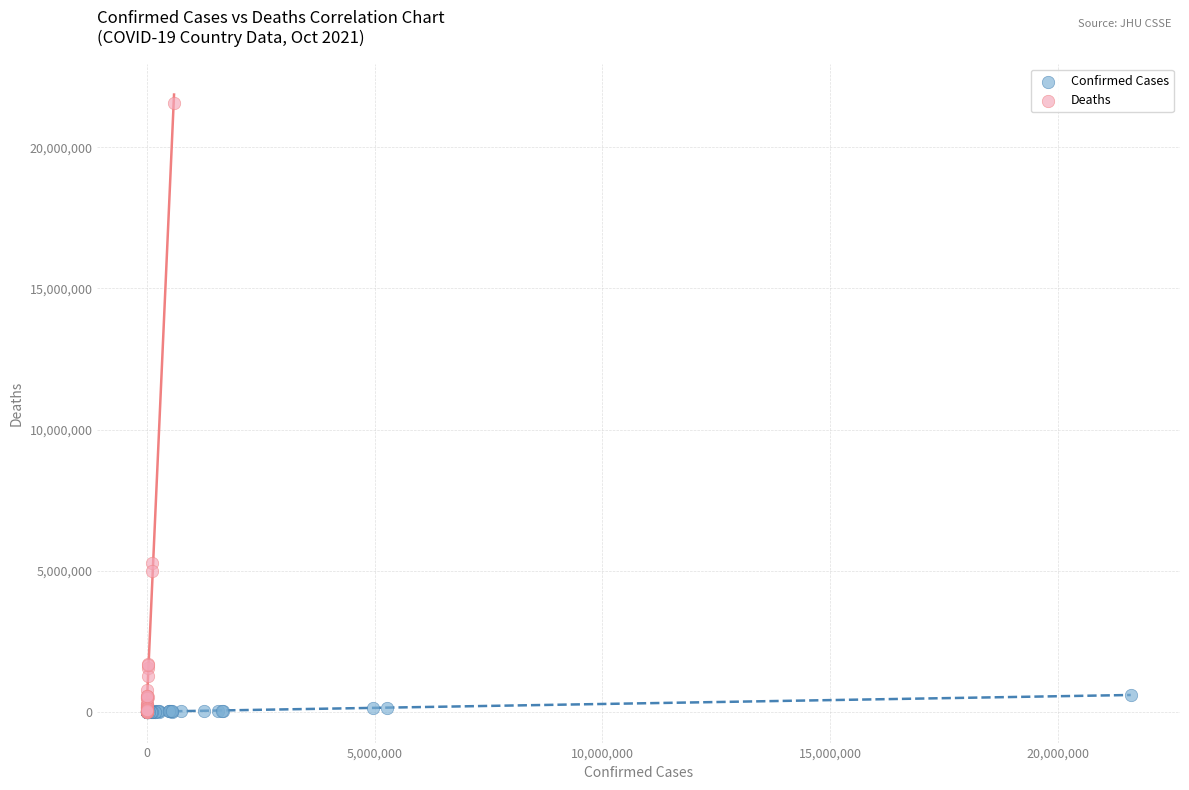

Which series reaches the maximum Y coordinate?

Deaths